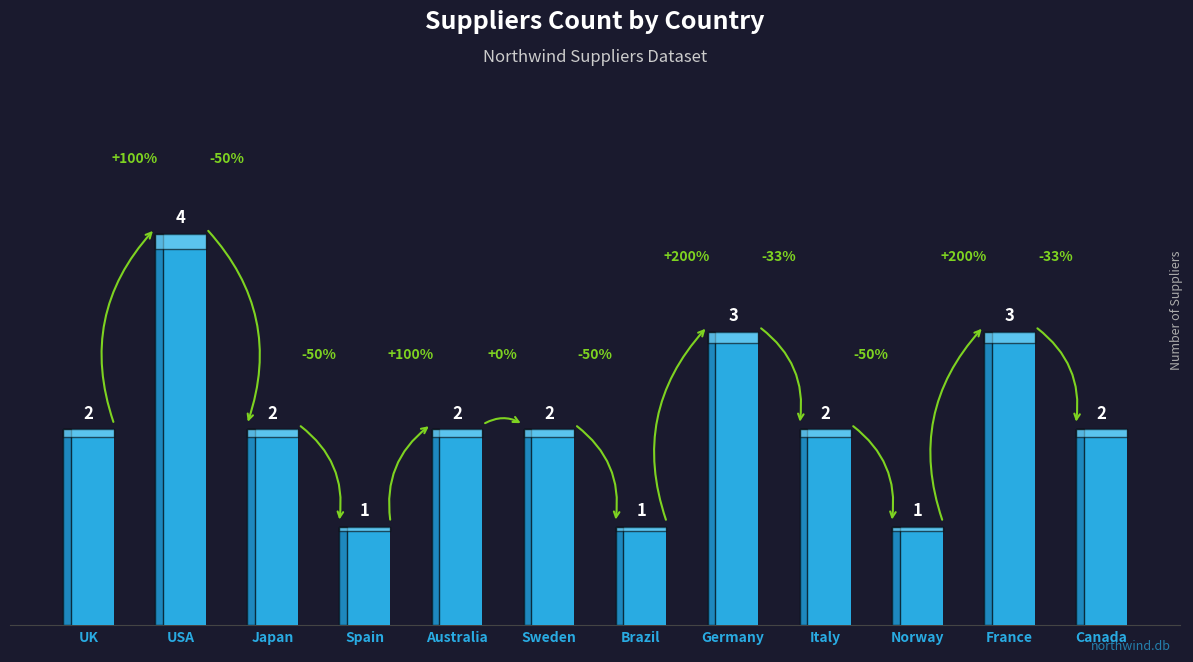

Does the chart contain any negative values?

No